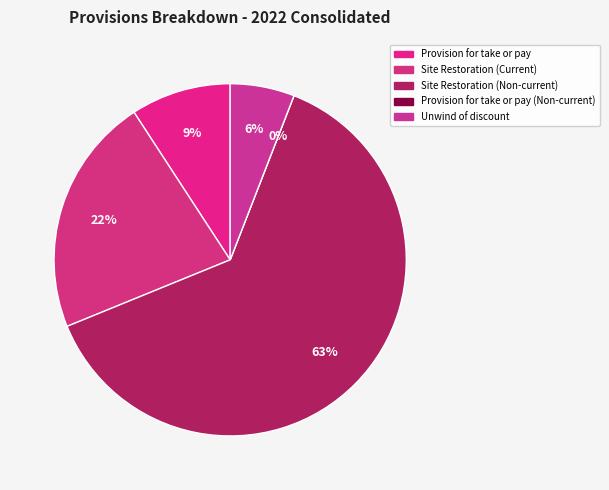

Count the number of slices in the pie.

5